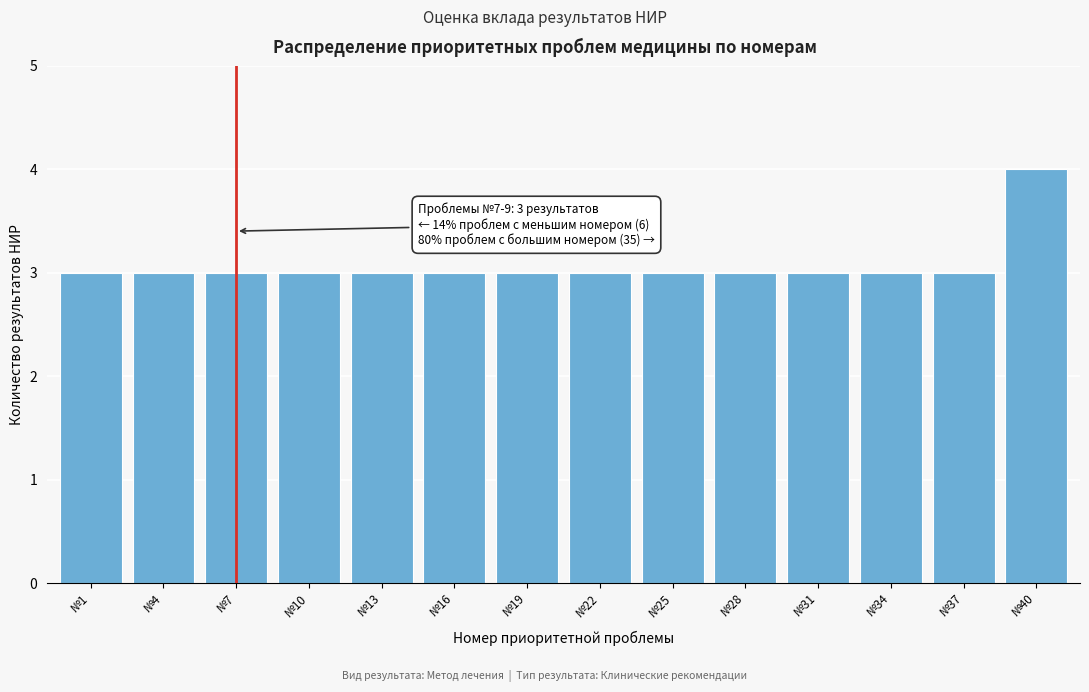

Reading left to right, what are all the values shown in this chart?

3	3	3	3	3	3	3	3	3	3	3	3	3	4